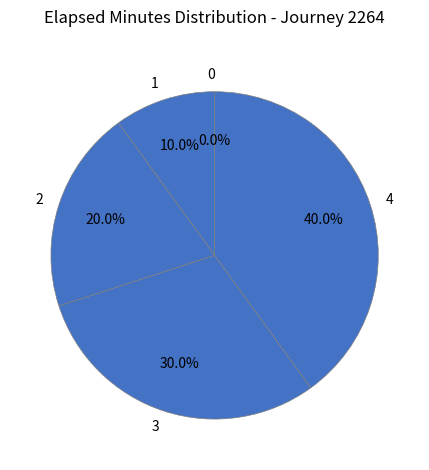

True or false: 2 accounts for 28% of the total.

False